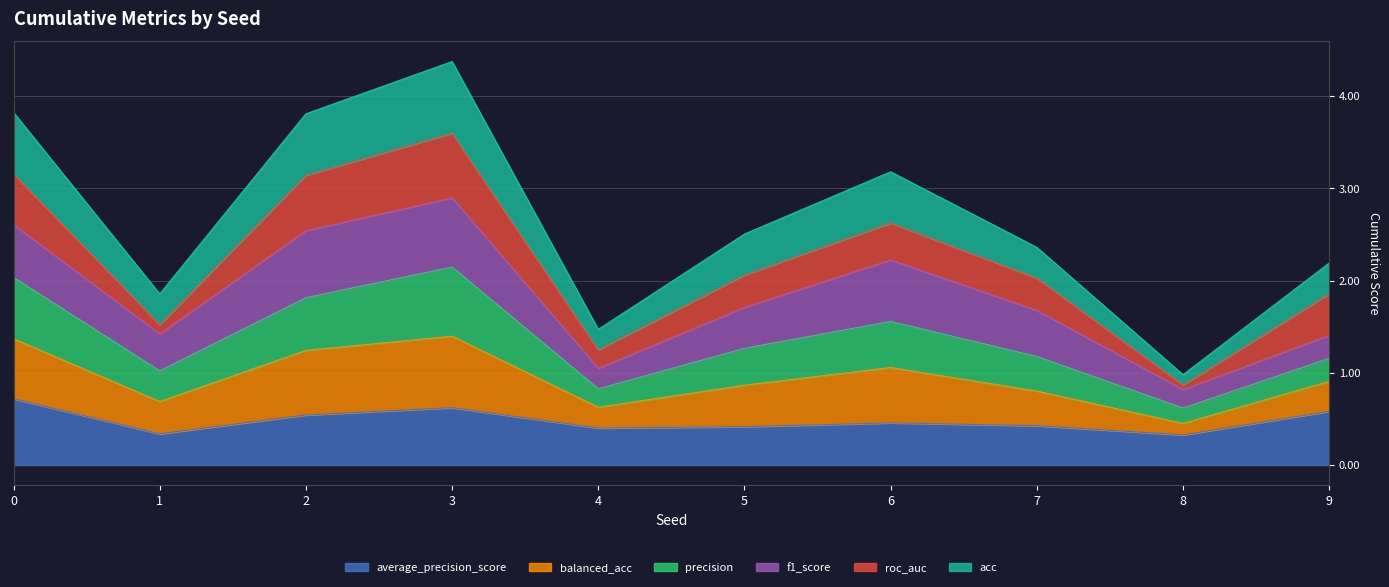

What is the total value across all series at 7?

2.4